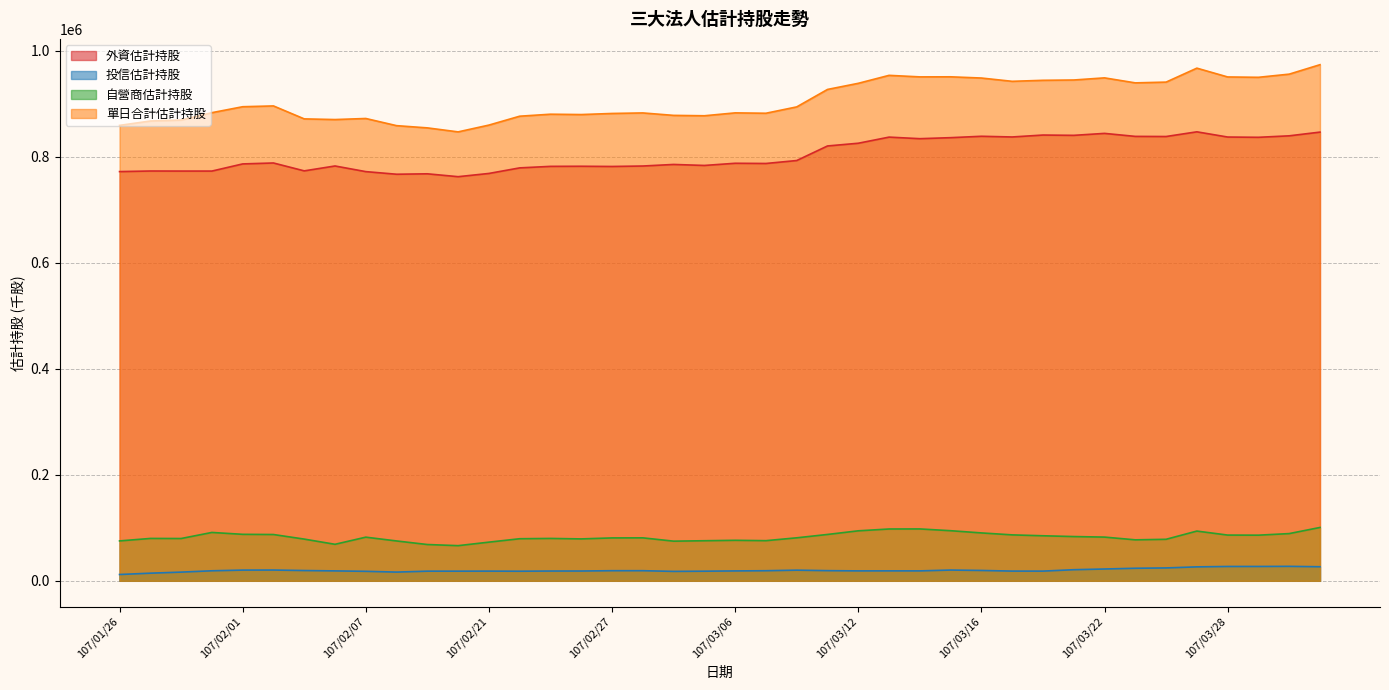

In 自營商估計持股, how many points are lower than both neighbors (excluding endpoints)?

8